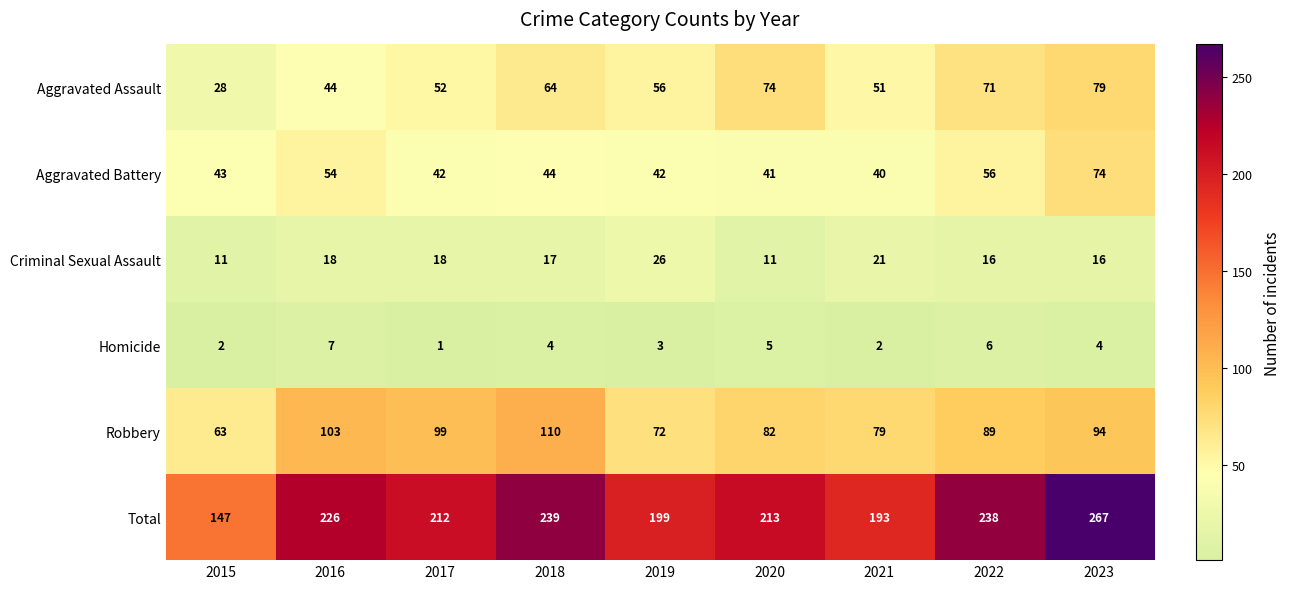

What is the minimum value shown in the chart?

1